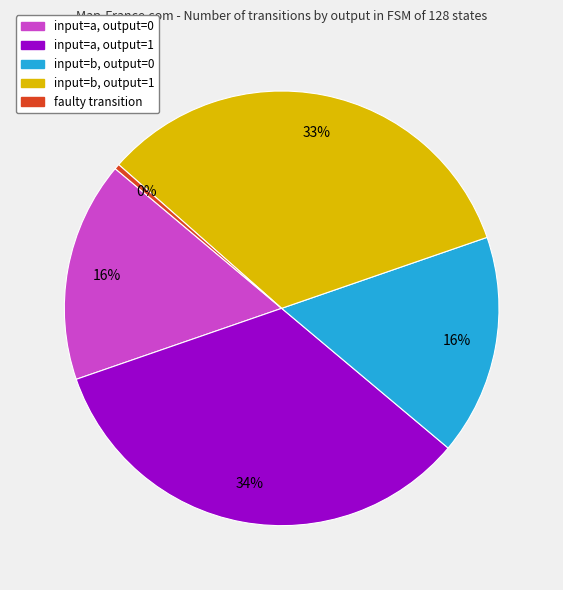

Is faulty transition the majority of the pie?

No